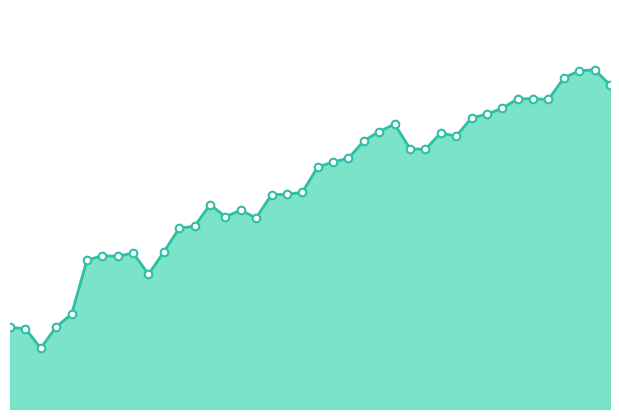

Does the chart have visible grid lines?

No